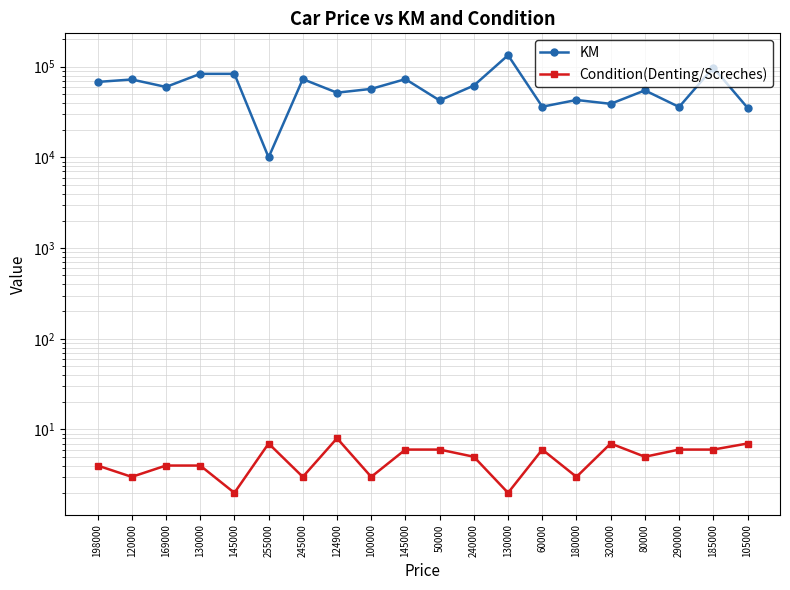

Which series has the largest total across all categories?

KM